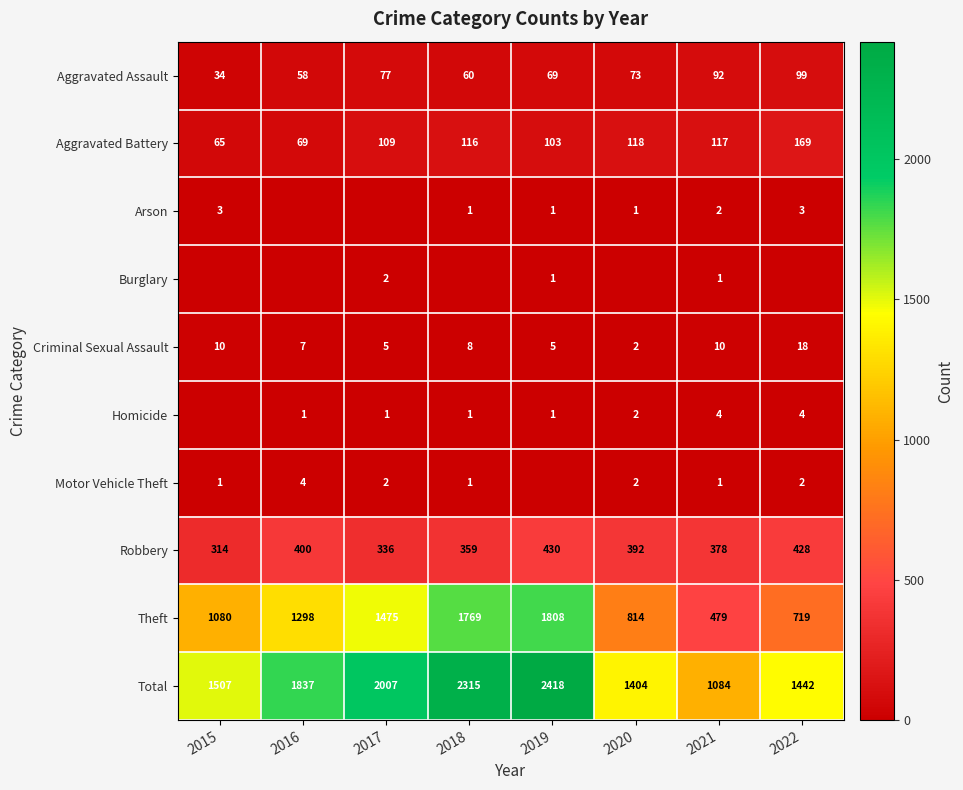

What is the difference between the second highest and second lowest values in the Total series?

911